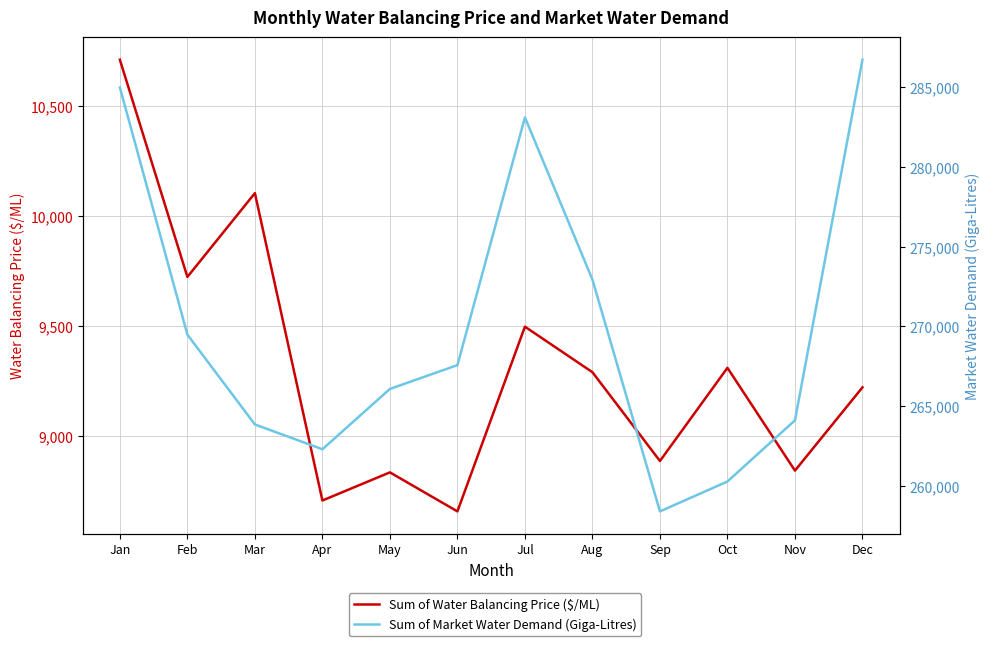

In Sum of Water Balancing Price ($/ML), how many points are higher than both neighbors (excluding endpoints)?

4